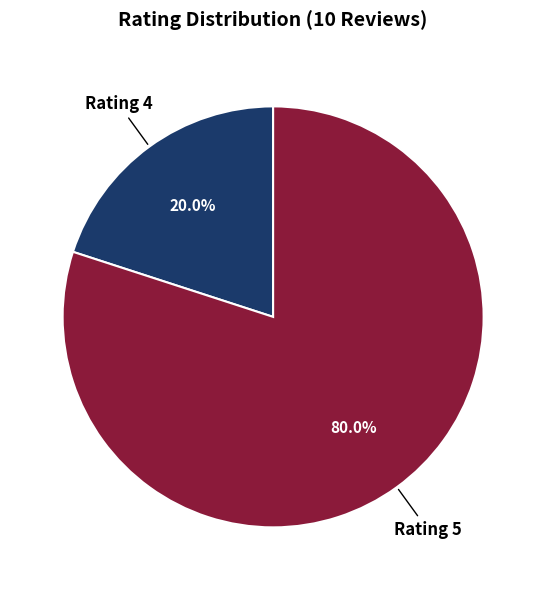

Rank the categories by value from highest to lowest.

Rating 5, Rating 4